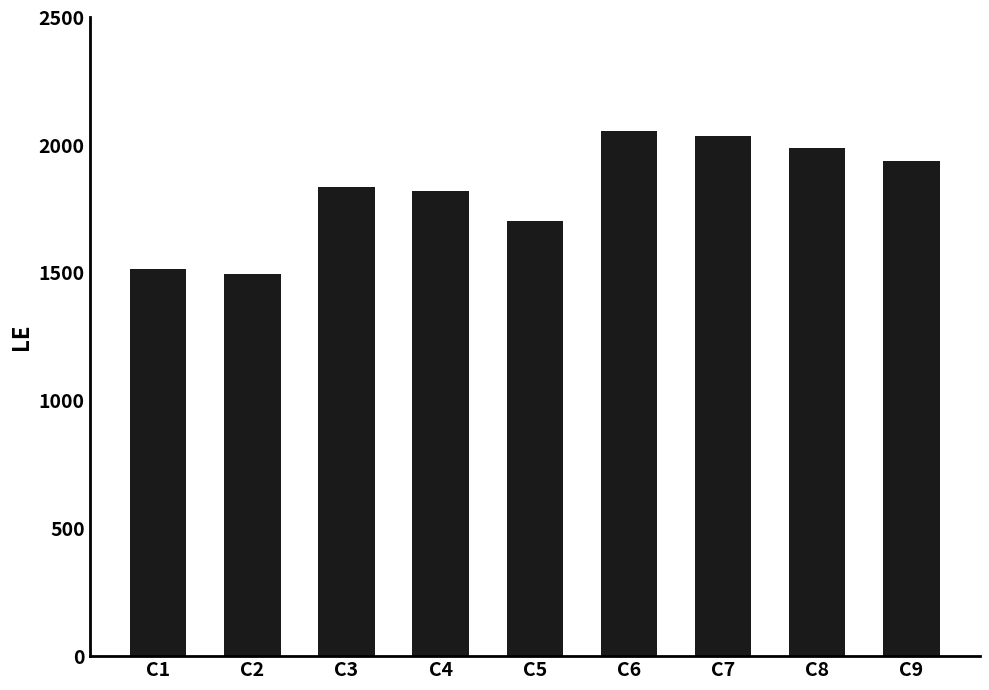

How many bars are there in total?

9